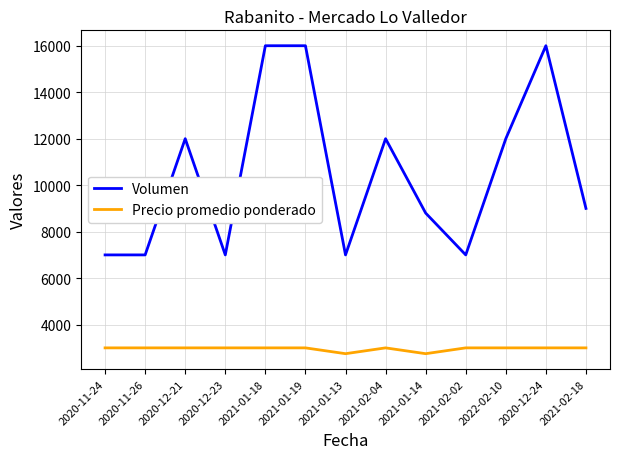

What is the difference between the highest and lowest values at 2020-12-21?

9000